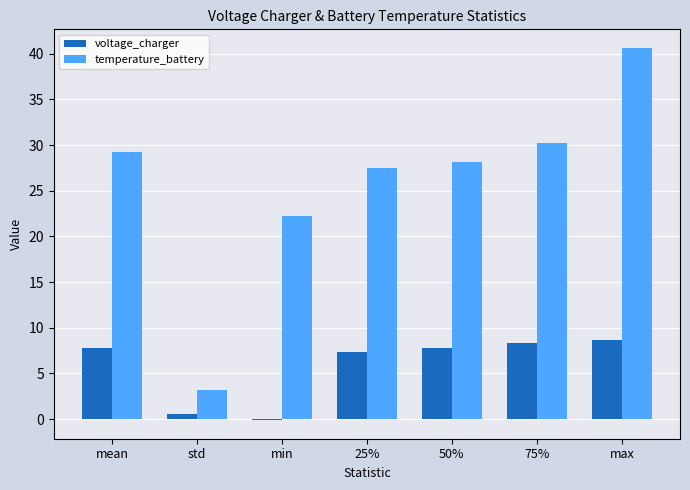

Which category has the highest value in the temperature_battery series?

max